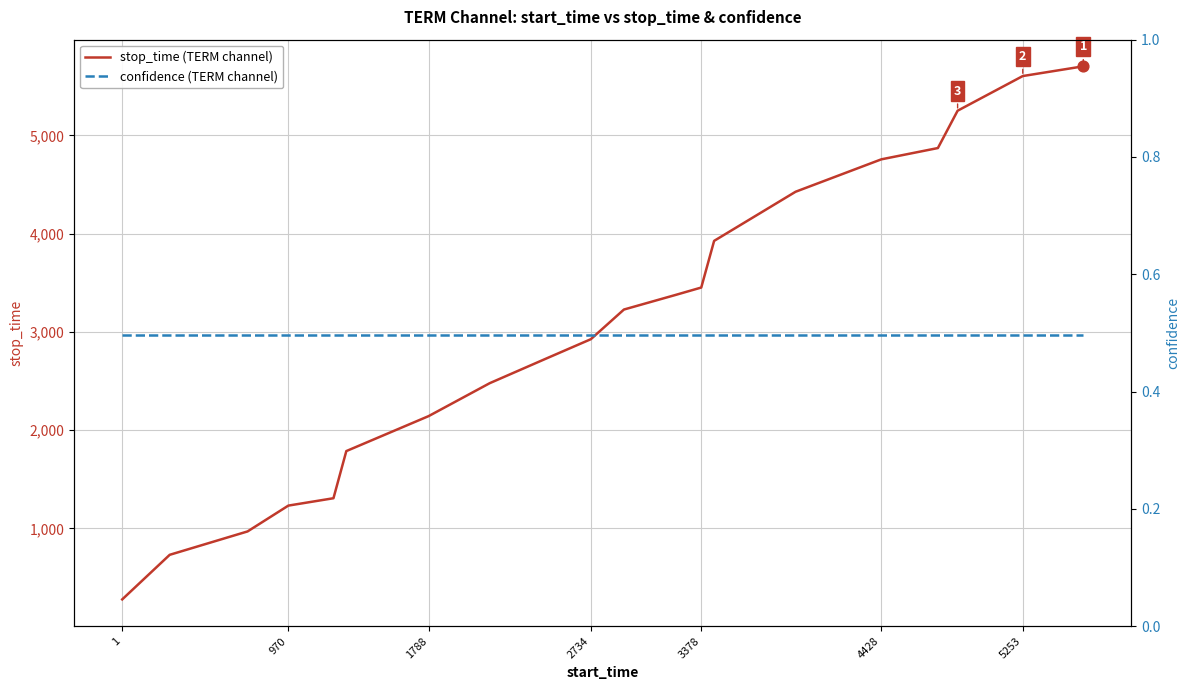

Which series reaches the maximum Y coordinate?

stop_time (TERM channel)